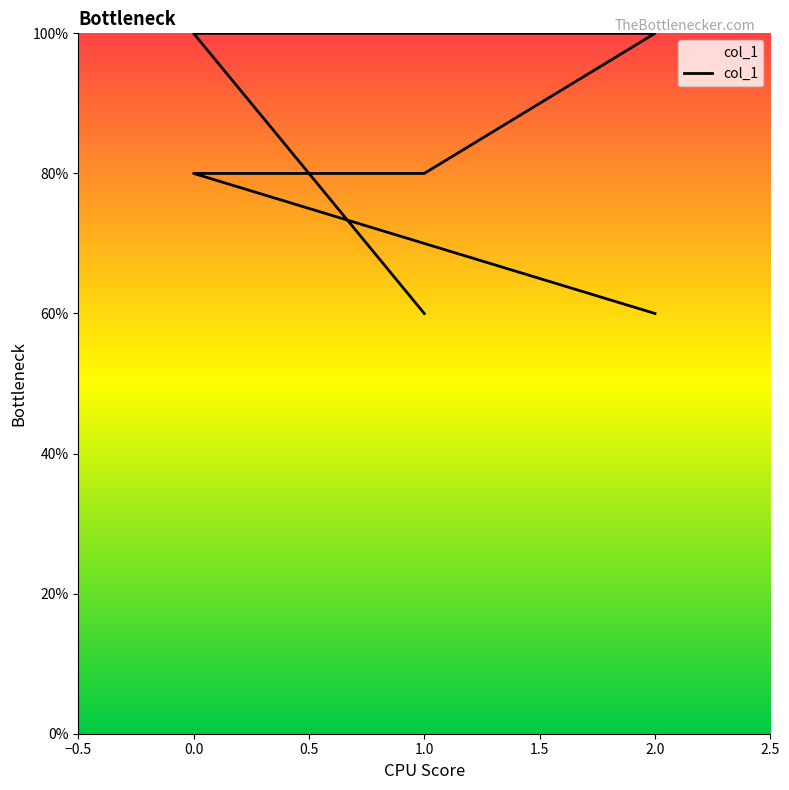

Which label corresponds to the smallest value in the chart?

2